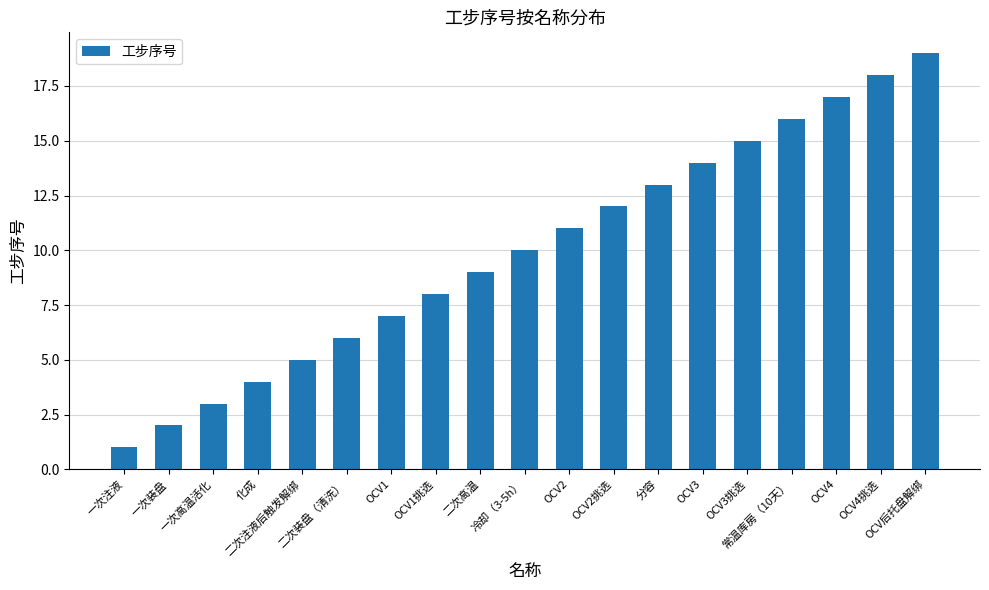

Between OCV后托盘解绑 and OCV3挑选, which is larger?

OCV后托盘解绑